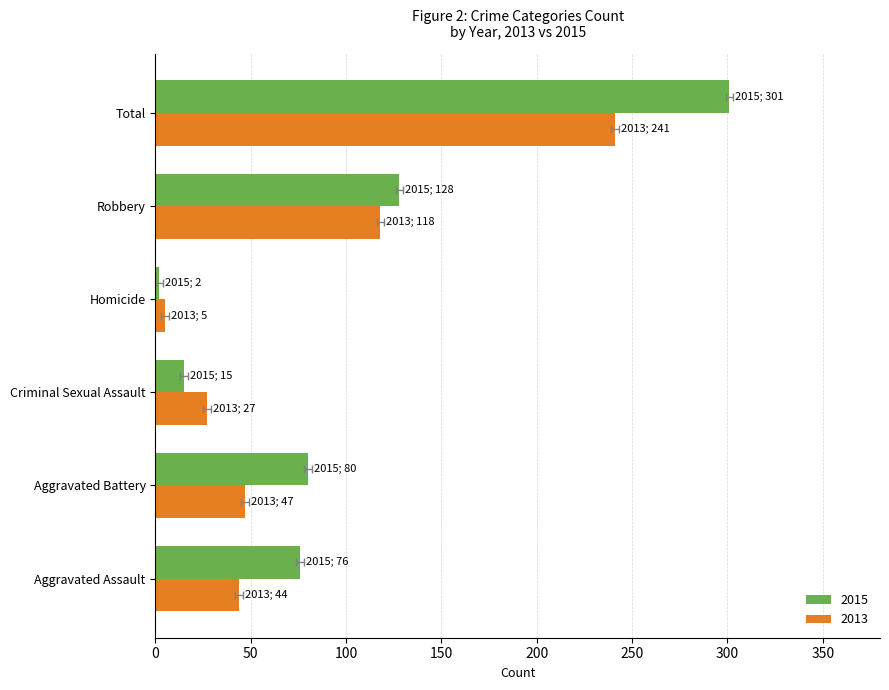

At how many categories does at least one series exceed 228?

1